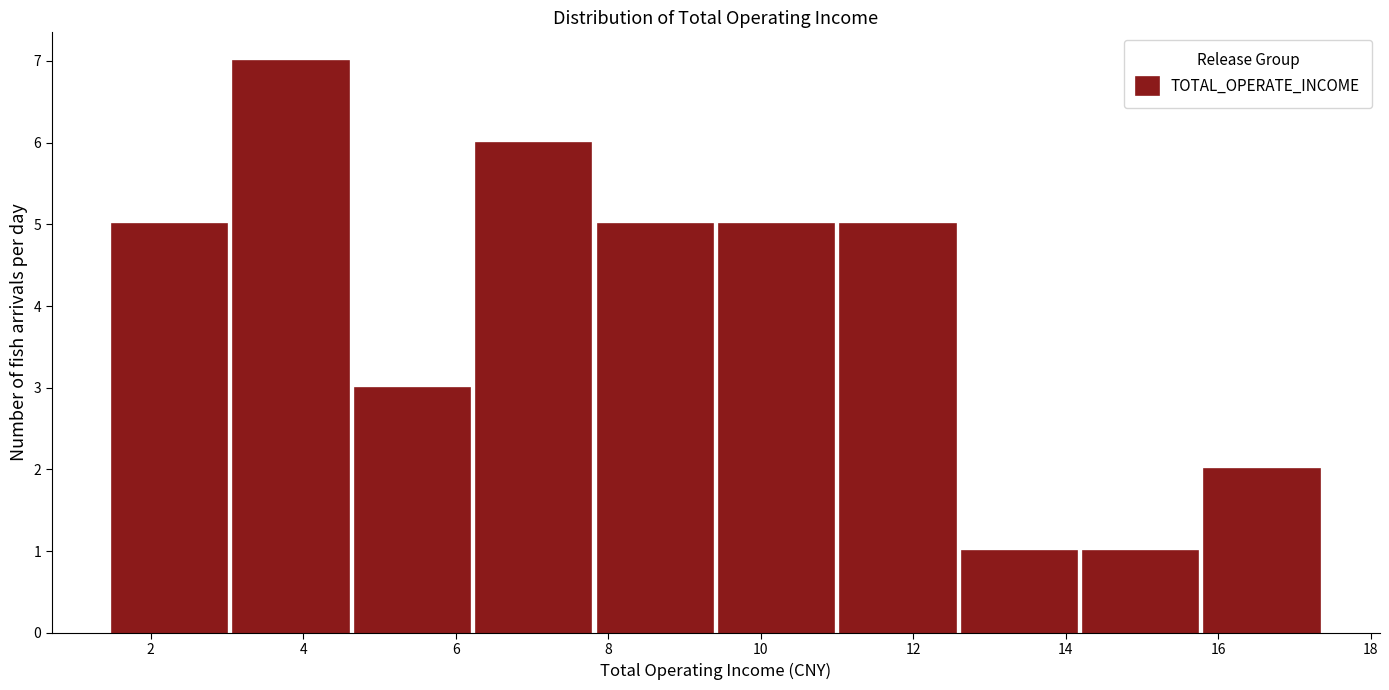

Reading left to right, list every bar in this chart as the range it spans on the x-axis followed by its height. Neither the bar edges nor the heights are printed on the chart, so give them approximately, as read against the axes.

1.4 to 3.0: 5
3.0 to 4.6: 7
4.6 to 6.2: 3
6.2 to 7.8: 6
7.8 to 9.4: 5
9.4 to 11.0: 5
11.0 to 12.6: 5
12.6 to 14.2: 1
14.2 to 15.8: 1
15.8 to 17.4: 2